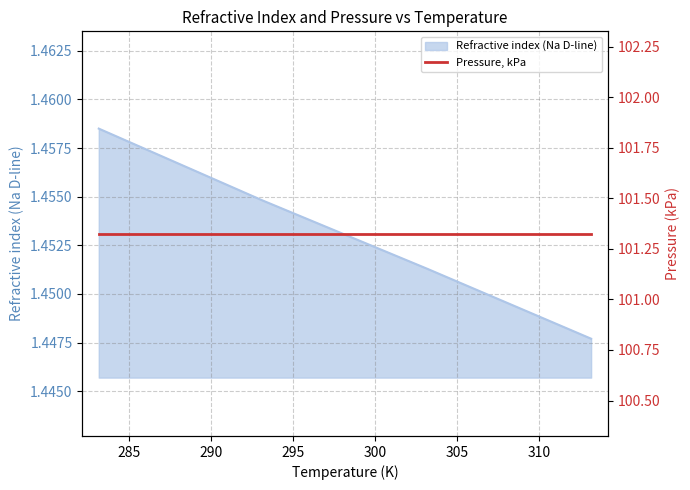

At which category does the chart reach its peak across all series?

283.15